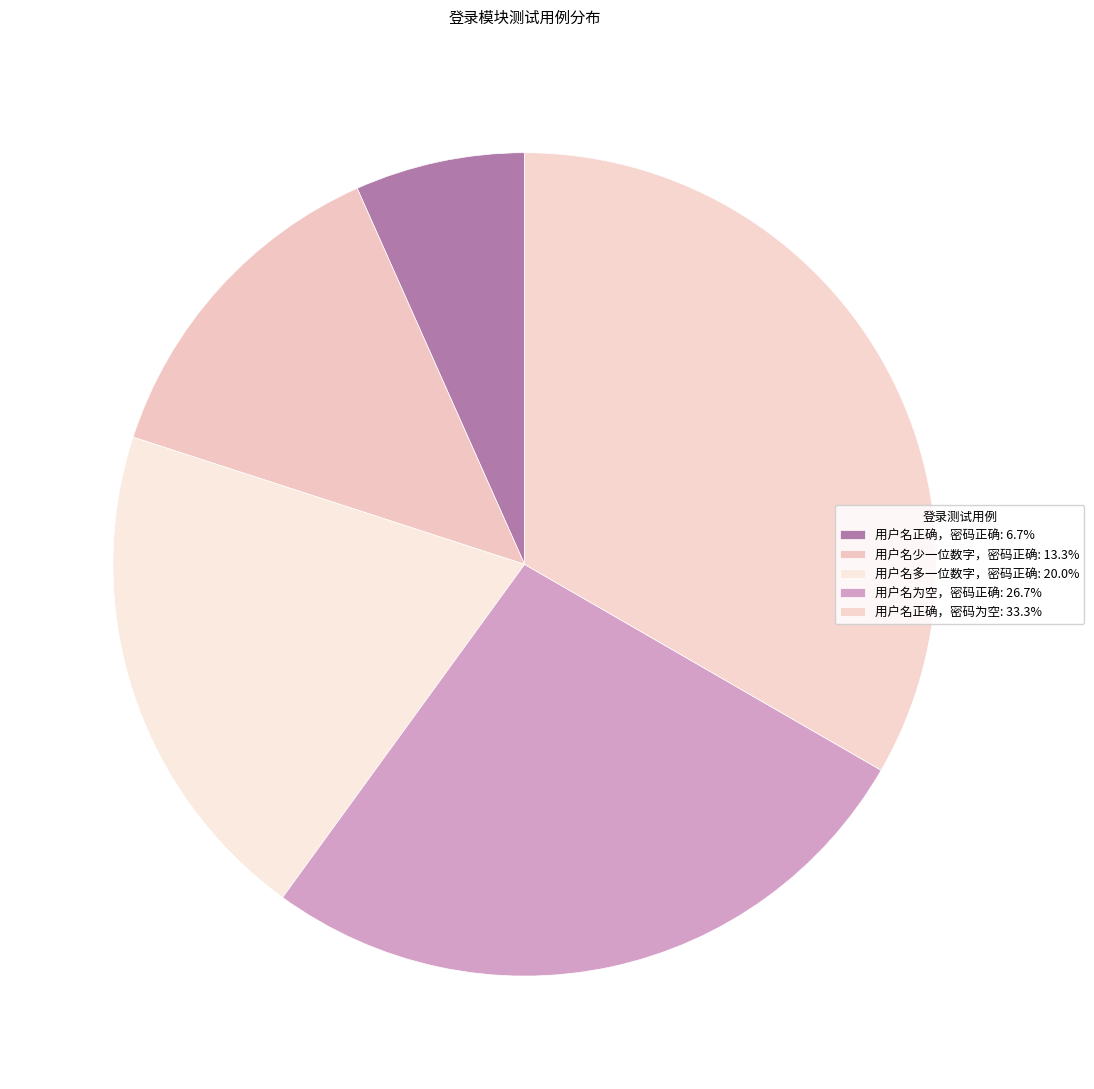

To the nearest percent, what is the combined percentage of 用户名少一位数字，密码正确 and 用户名多一位数字，密码正确?

33%